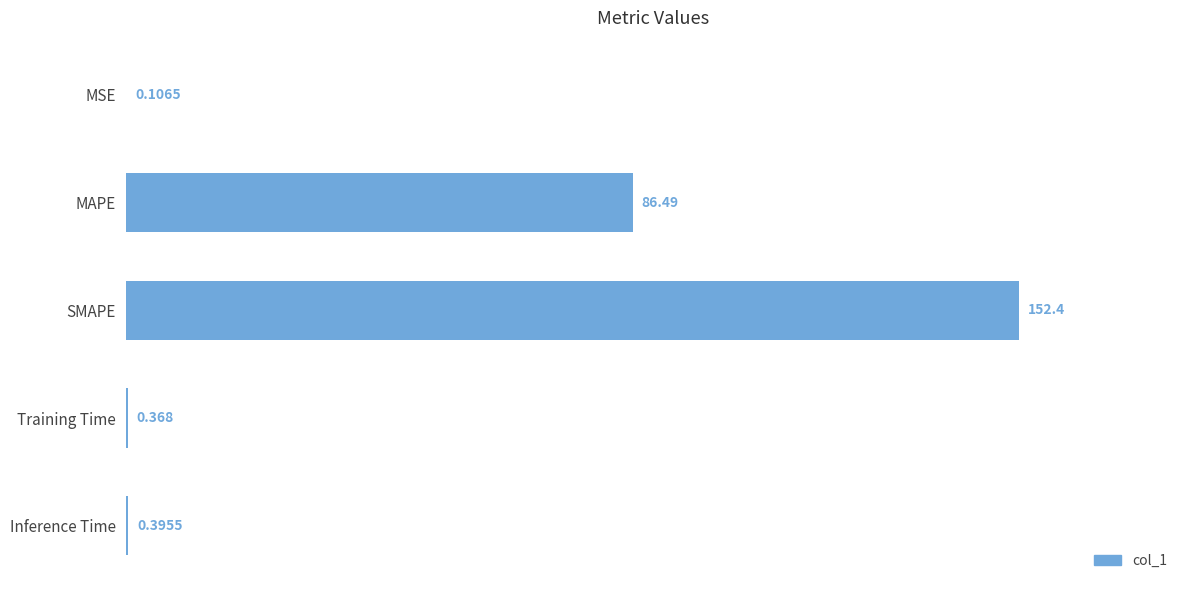

Between Training Time and Inference Time, which is larger?

Inference Time